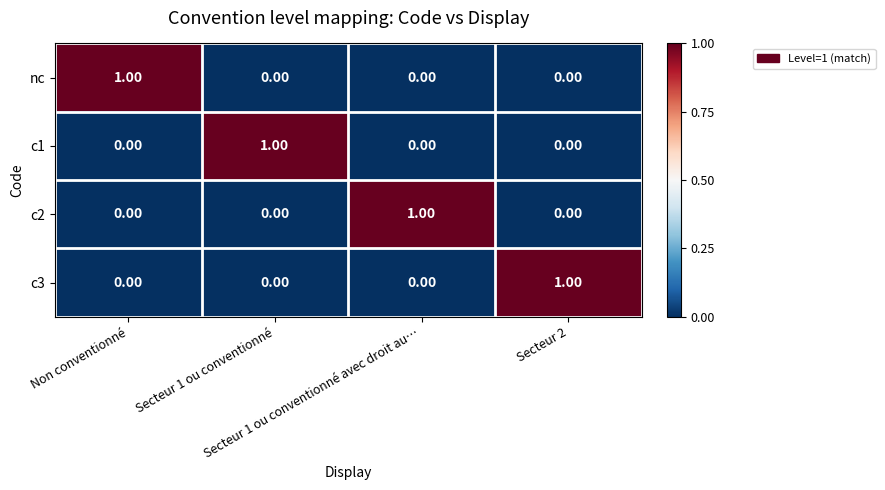

At how many categories does at least one series exceed 0?

4